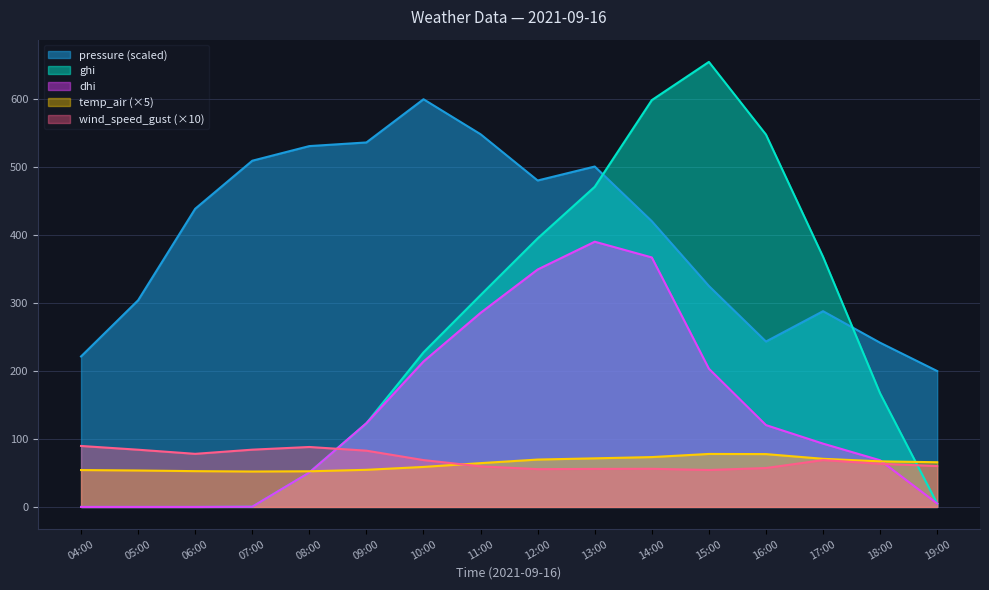

Reading right to left, list all the values displayed in this chart.

wind_speed_gust: 19:00=60.2	18:00=63.5	17:00=69.0	16:00=57.3	15:00=54.4	14:00=56.2	13:00=56.0	12:00=55.6	11:00=59.7	10:00=68.9	09:00=82.8	08:00=88.2	07:00=84.3	06:00=78.1	05:00=84.2	04:00=89.7
temp_air: 19:00=65.8	18:00=67.1	17:00=70.9	16:00=77.8	15:00=78.0	14:00=73.4	13:00=71.5	12:00=69.7	11:00=64.5	10:00=58.9	09:00=54.6	08:00=52.5	07:00=52.1	06:00=52.7	05:00=53.6	04:00=54.3
ghi: 19:00=5.0	18:00=167.1	17:00=368.1	16:00=548.0	15:00=654.9	14:00=598.7	13:00=471.2	12:00=395.3	11:00=311.8	10:00=227.5	09:00=123.2	08:00=50.6	07:00=0.3	06:00=0.0	05:00=0.0	04:00=0.0
dhi: 19:00=5.0	18:00=68.7	17:00=93.2	16:00=120.5	15:00=203.4	14:00=367.2	13:00=390.3	12:00=349.4	11:00=285.6	10:00=214.0	09:00=123.2	08:00=50.6	07:00=0.3	06:00=0.0	05:00=0.0	04:00=0.0
pressure_scaled: 19:00=200.0	18:00=241.7	17:00=288.1	16:00=243.4	15:00=325.2	14:00=420.5	13:00=501.0	12:00=480.4	11:00=548.5	10:00=600.0	09:00=536.4	08:00=531.1	07:00=509.5	06:00=438.8	05:00=304.1	04:00=221.5